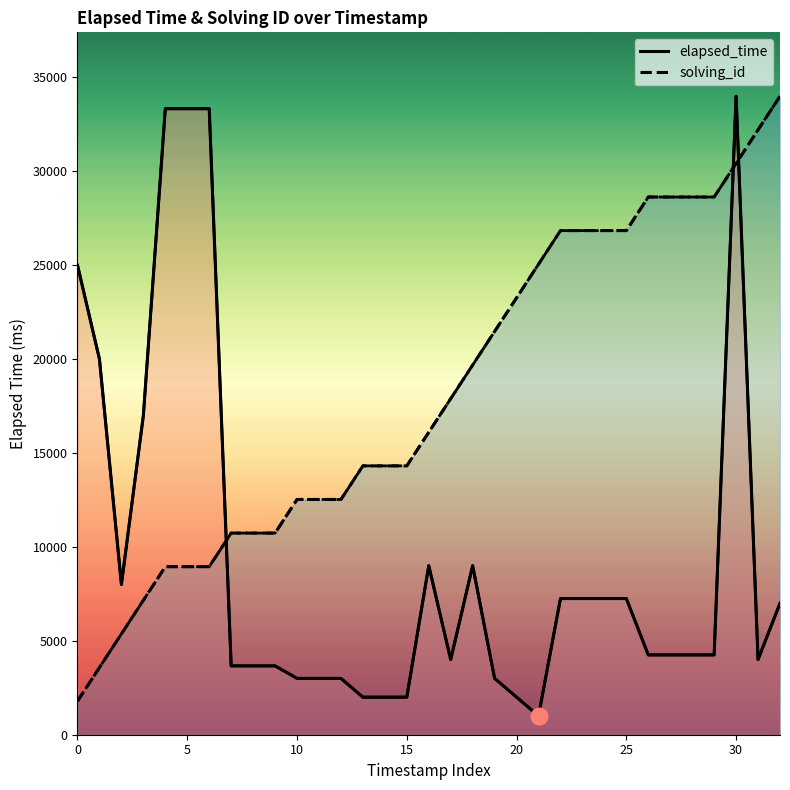

At how many categories does at least one series exceed 23758?

16